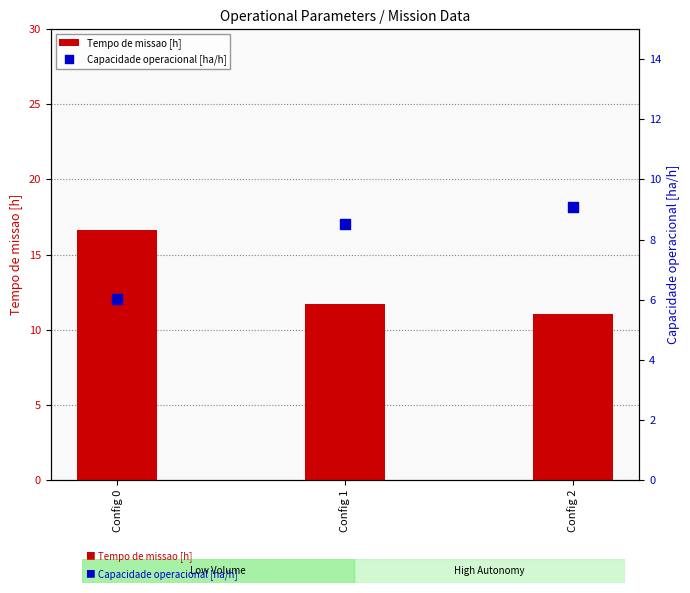

What is the total value across all series at Config 2?

20.1